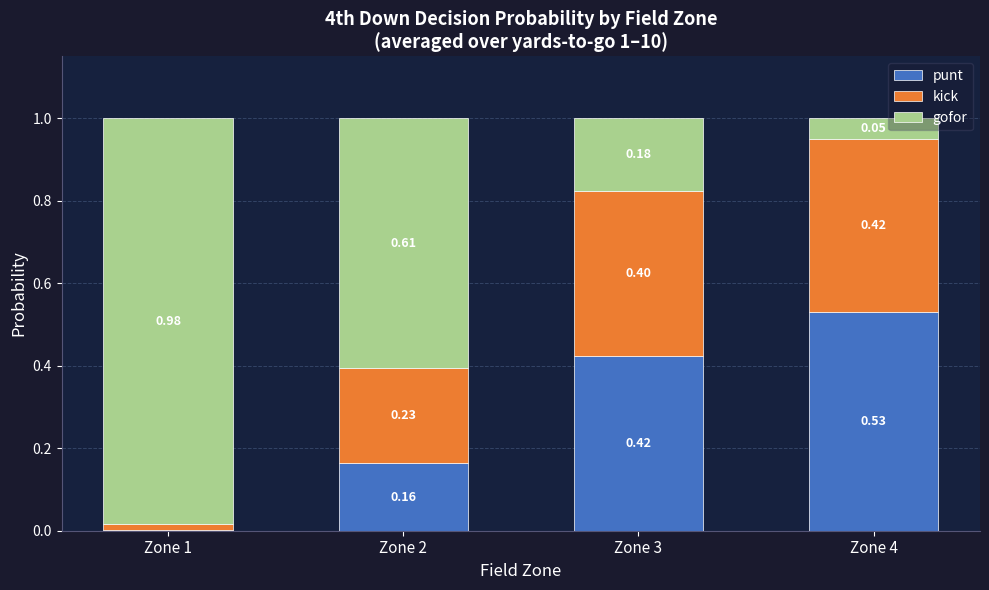

How many series are shown in this chart?

3